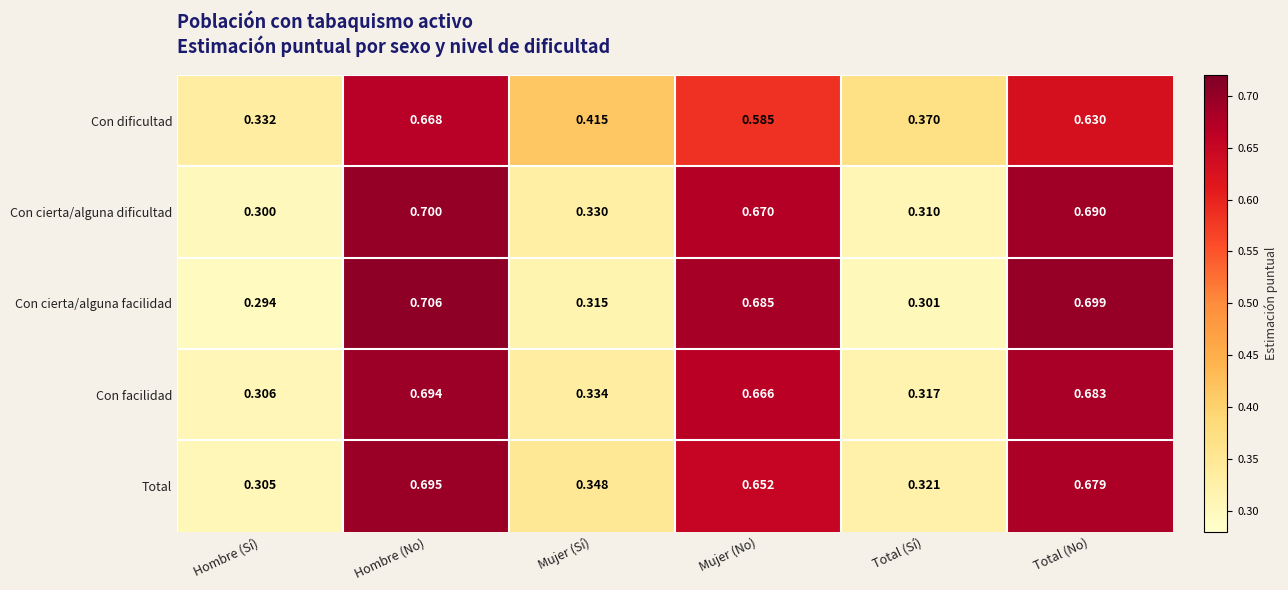

Which category has the highest value across all series?

Hombre (No)